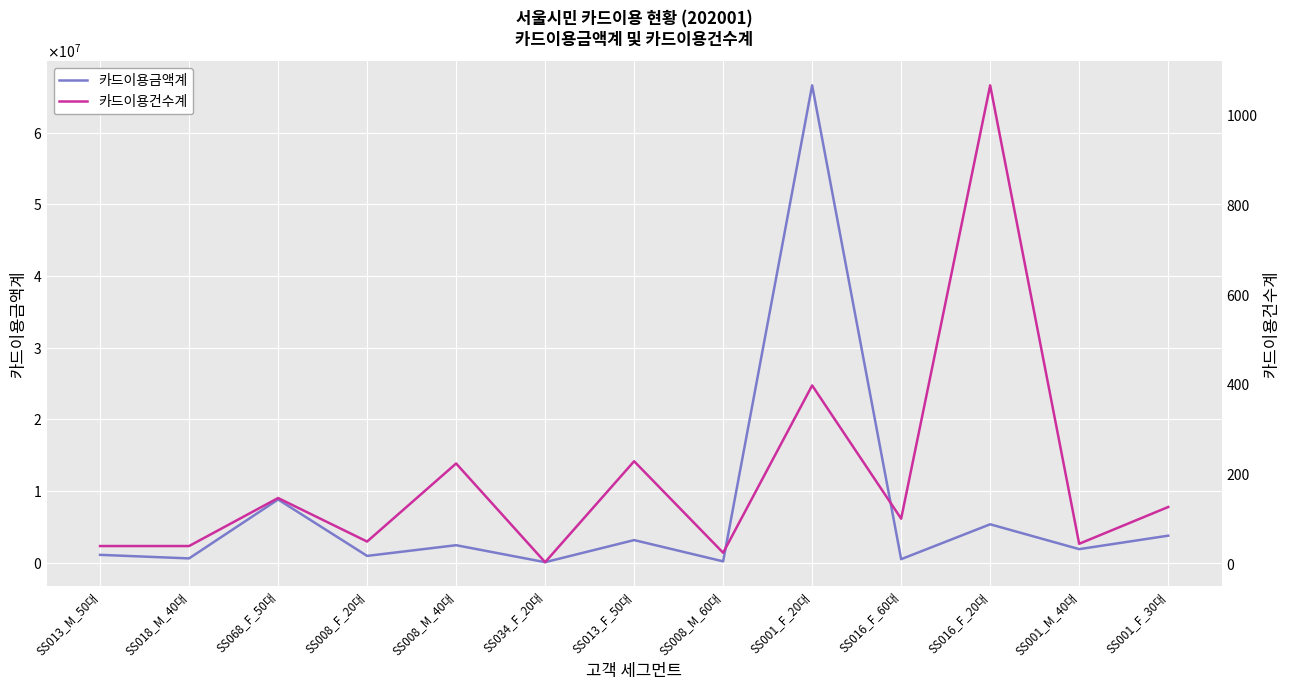

What is the label of the 1st point from the left?

SS013_M_50대